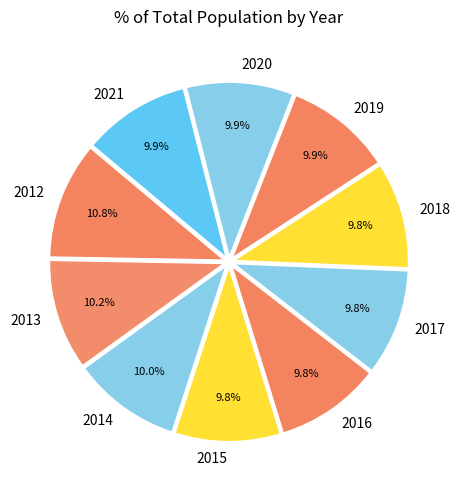

Is the sum of 2019 and 2015 greater than half?

No